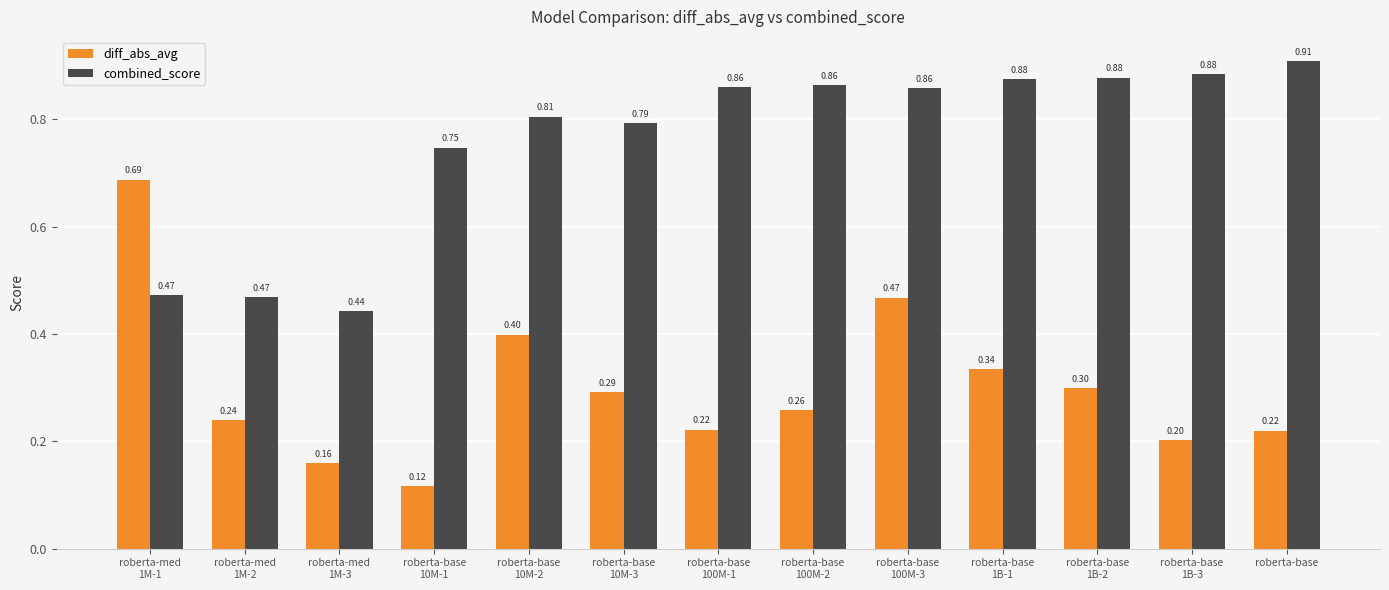

What is the difference between the maximum and minimum values in the diff_abs_avg series?

0.6